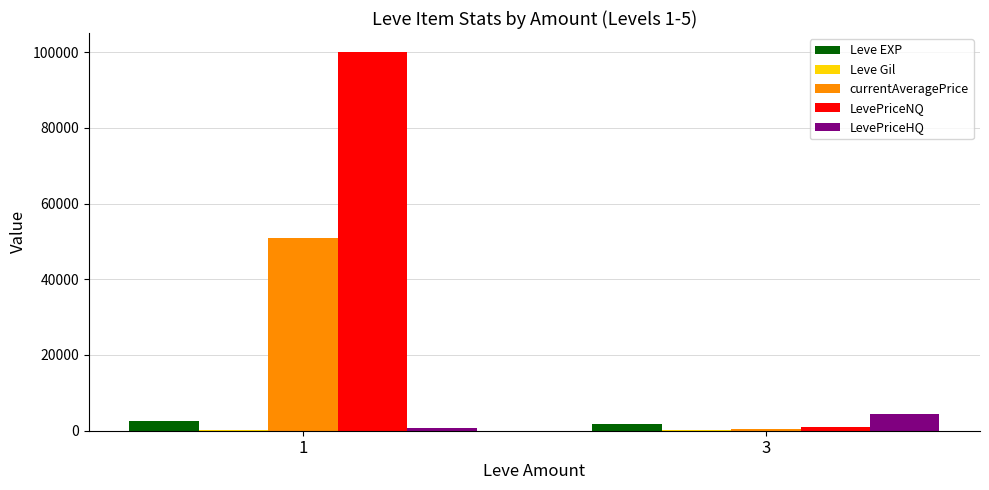

What is the total value across all series at 3?

7600.0